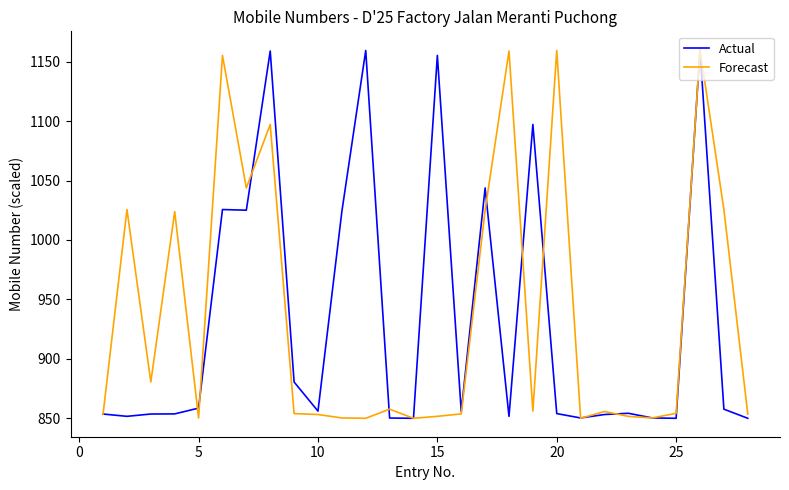

What is the minimum value shown in the chart?

850.0